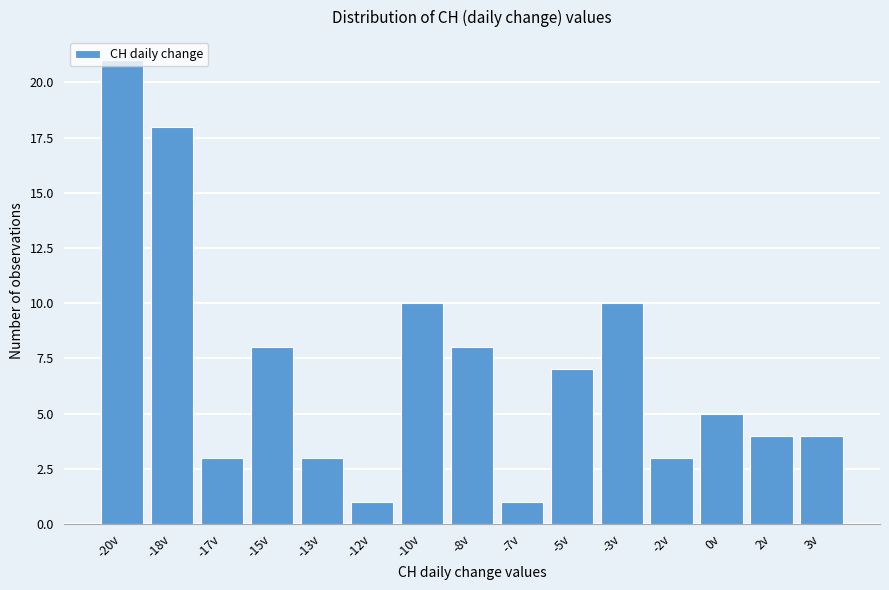

The chart shows a value of 15 at -3v. True or false?

False